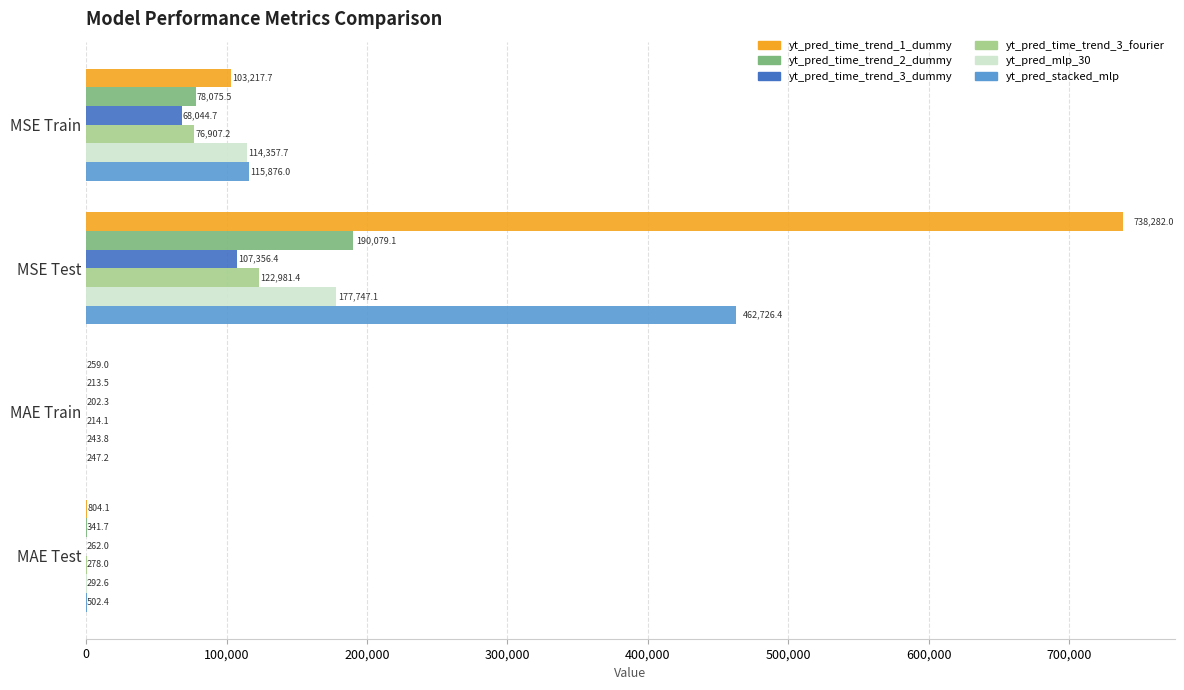

Which series has the largest total across all categories?

yt_pred_time_trend_1_dummy